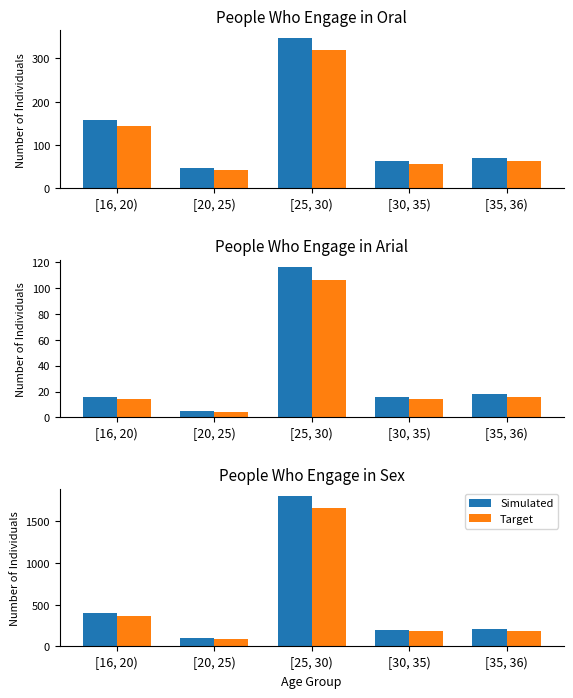

What is the lowest value of the Simulated series?

99